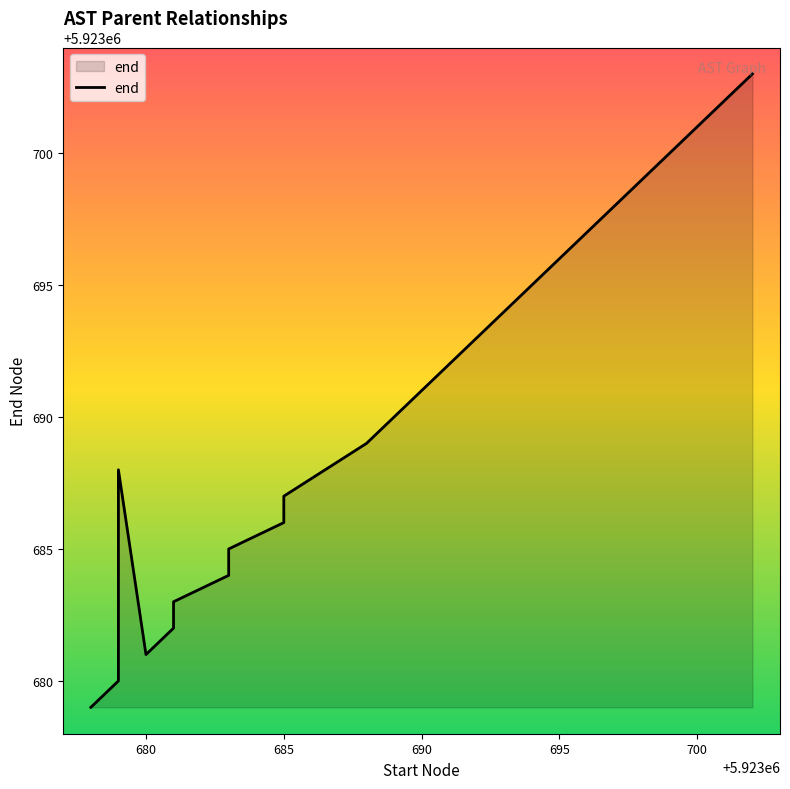

Is it true that the value at 11 is 10251115?

False